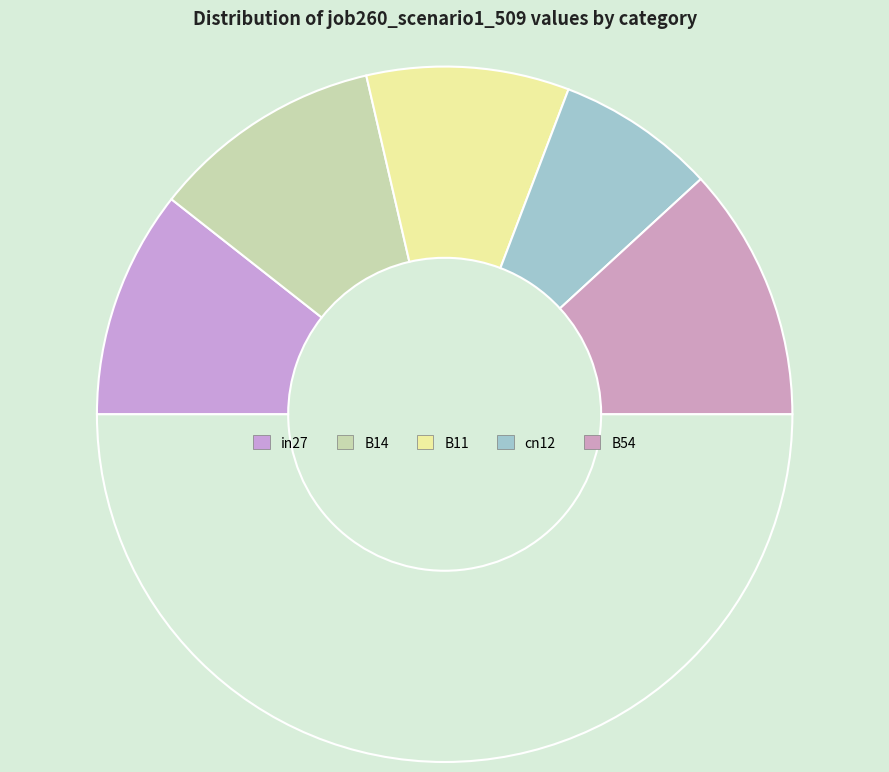

Which slice is the smallest?

cn12